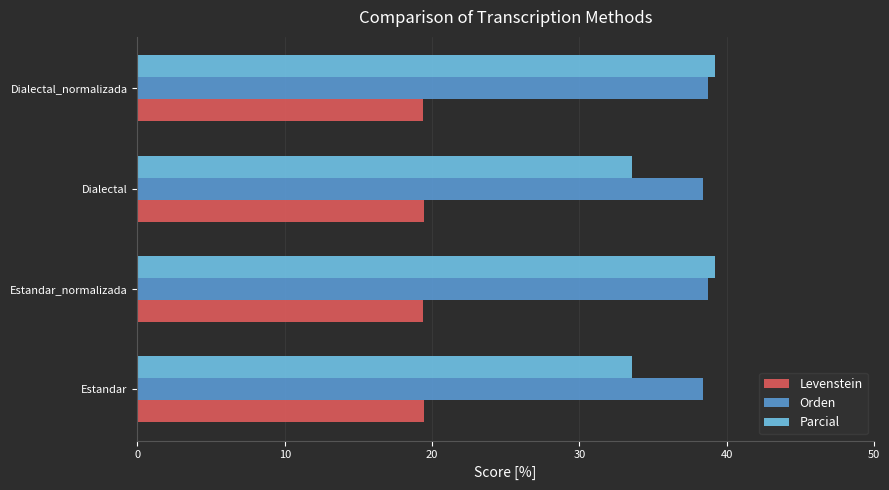

What is the sum of all Parcial values?

145.6